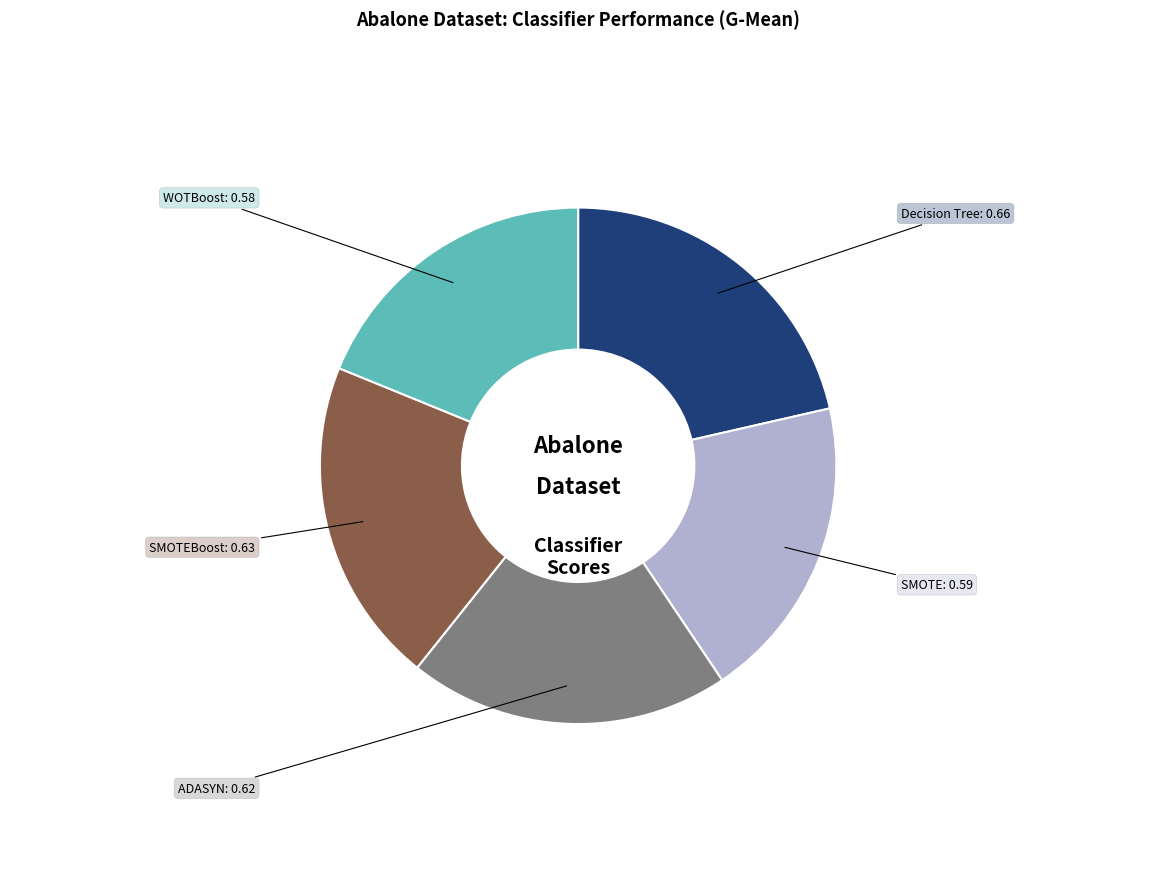

Is there any slice that represents more than half of the pie?

No